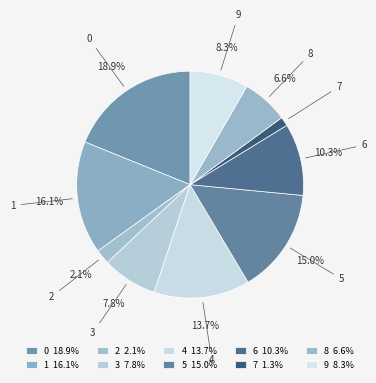

Approximately how many times larger is the value at 5 compared to 9?

1.8